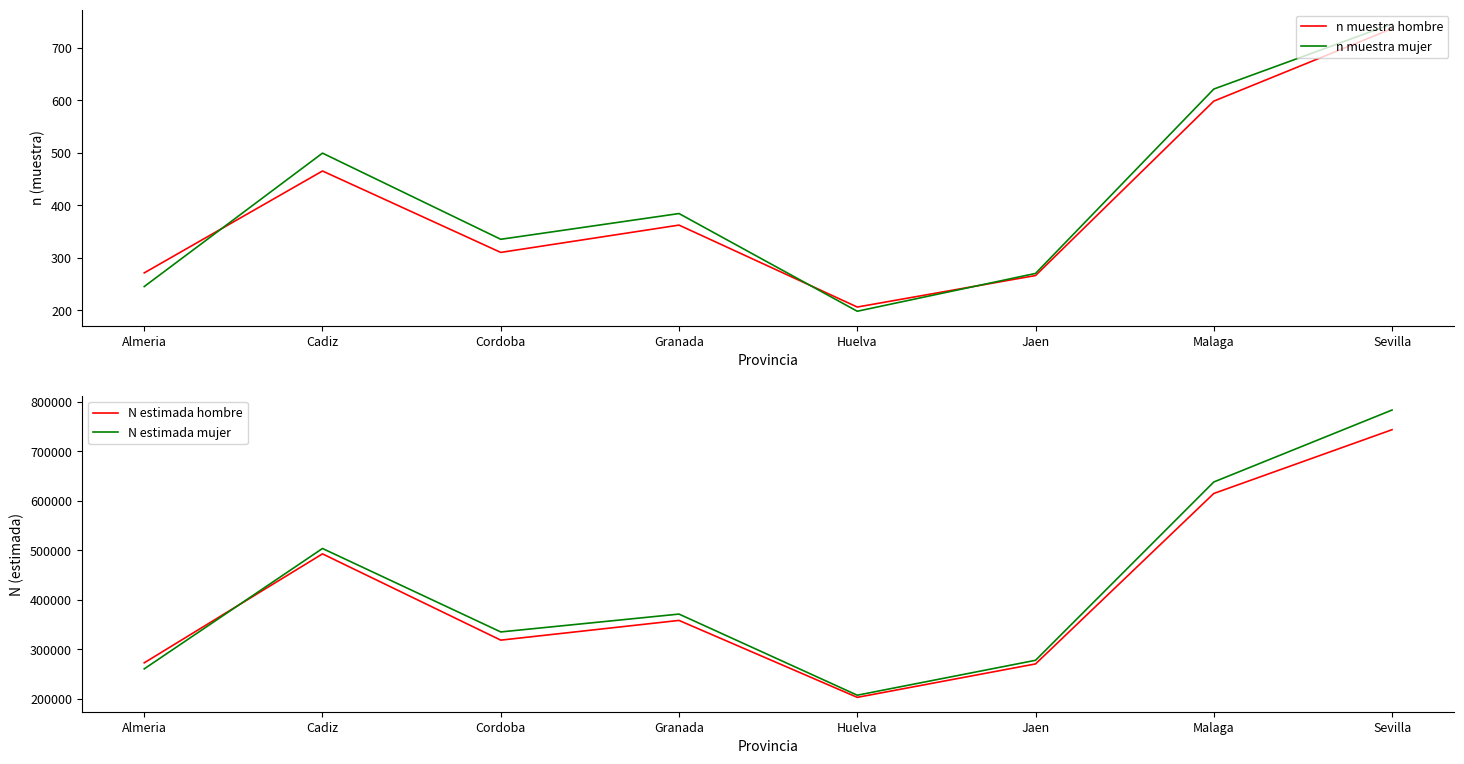

Reading left to right, list all the values displayed in this chart.

n muestra hombre: Almeria=271	Cadiz=465	Cordoba=310	Granada=362	Huelva=206	Jaen=266	Malaga=598	Sevilla=736
n muestra mujer: Almeria=245	Cadiz=499	Cordoba=335	Granada=384	Huelva=198	Jaen=270	Malaga=621	Sevilla=745
N estimada hombre: Almeria=273010	Cadiz=493075	Cordoba=318846	Granada=358671	Huelva=203308	Jaen=270811	Malaga=615027	Sevilla=743795
N estimada mujer: Almeria=260838	Cadiz=503949	Cordoba=335412	Granada=371456	Huelva=207668	Jaen=278144	Malaga=638219	Sevilla=783511